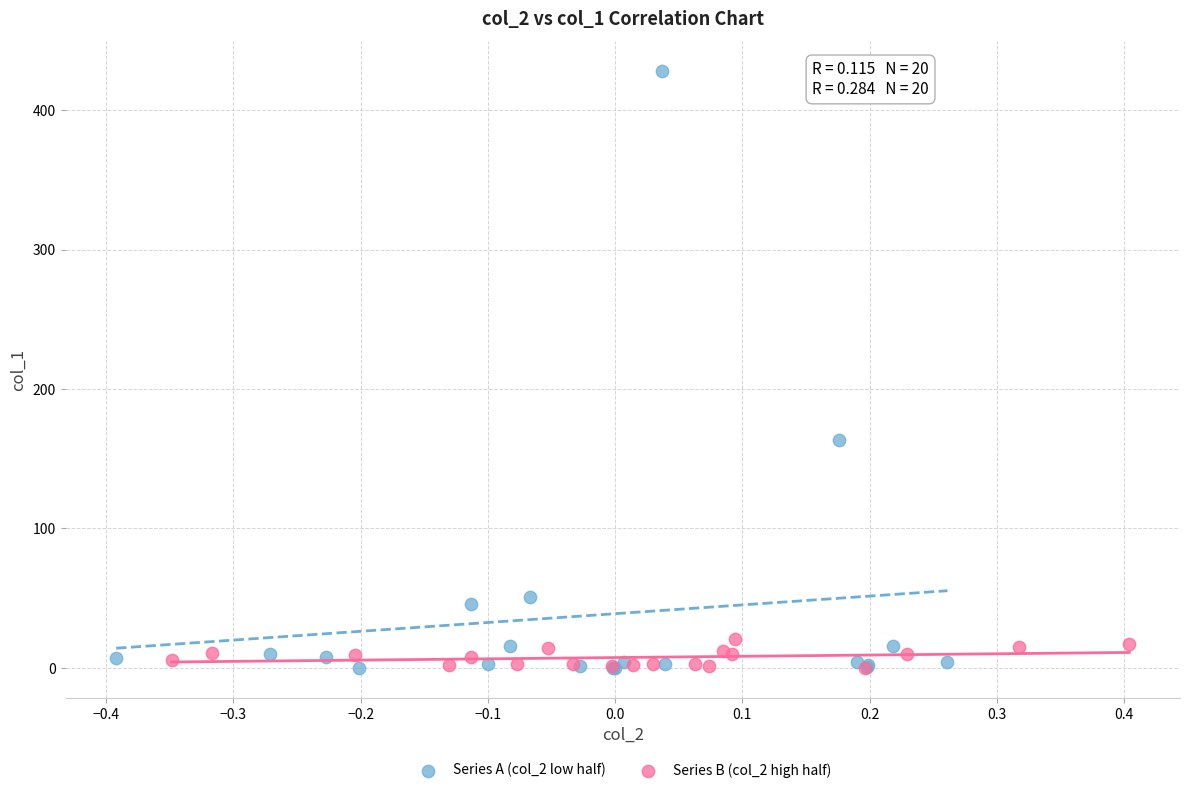

Which series has the widest spread of Y values?

Series A (col_2 low half)